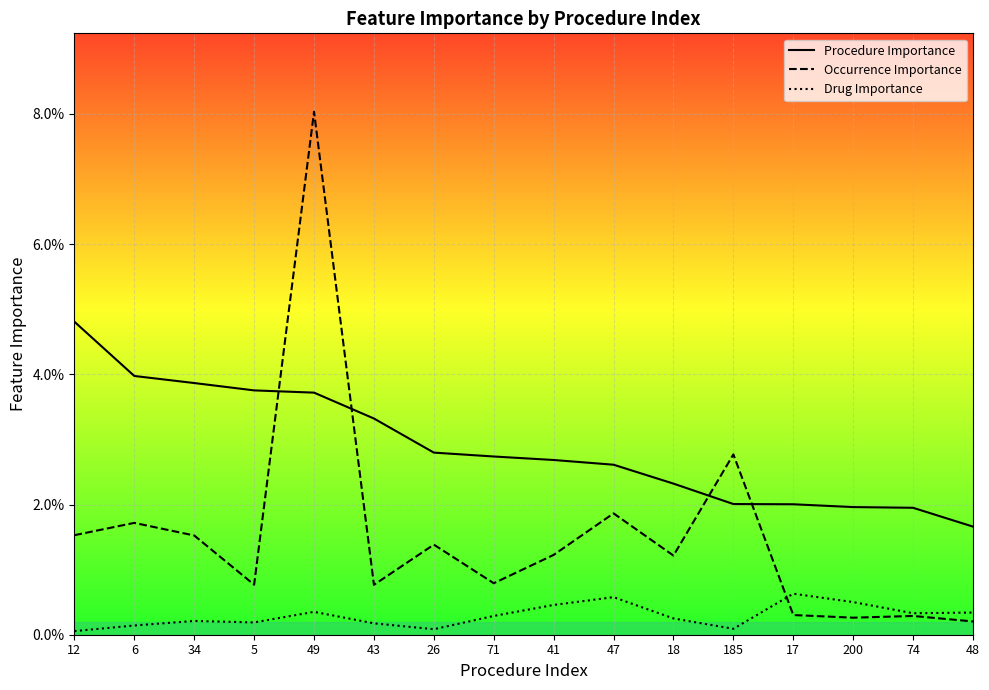

Where is Drug Importance nearest to the value 0?

12